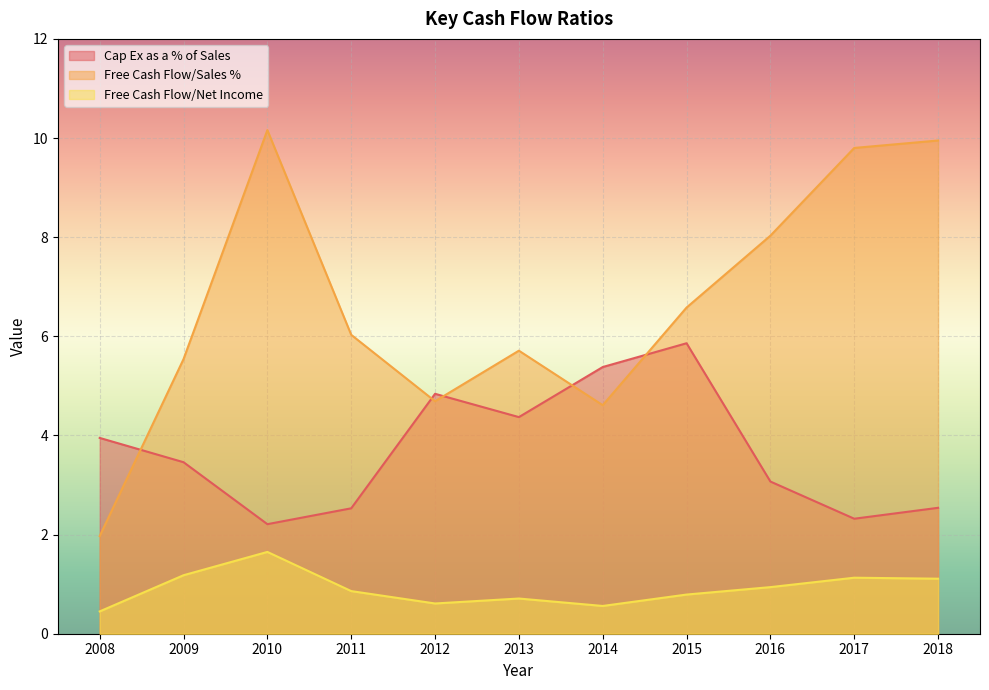

True or false: Cap Ex as a % of Sales has a value of 4.4 at 2013.

True